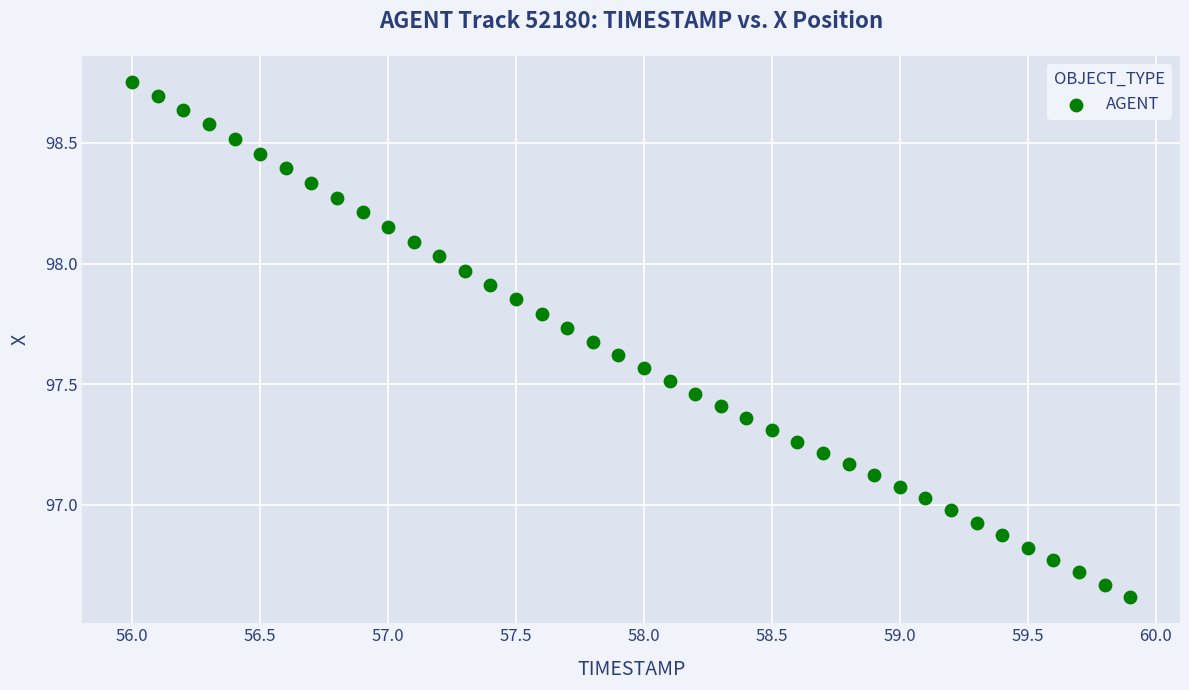

What is the range of X values (max minus min)?

3.9